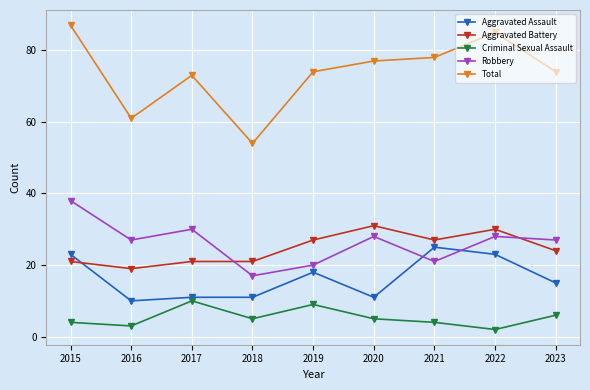

Where does the Total series first go above 74?

2015